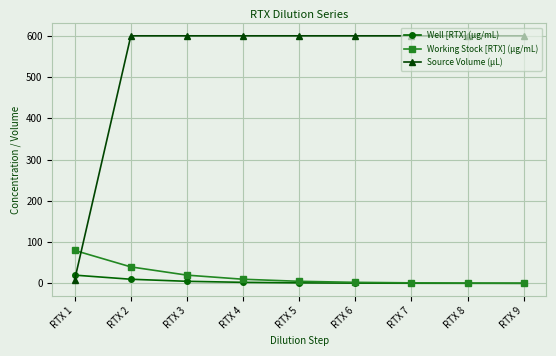

Which series has the largest range (max minus min)?

Source Volume (µL)